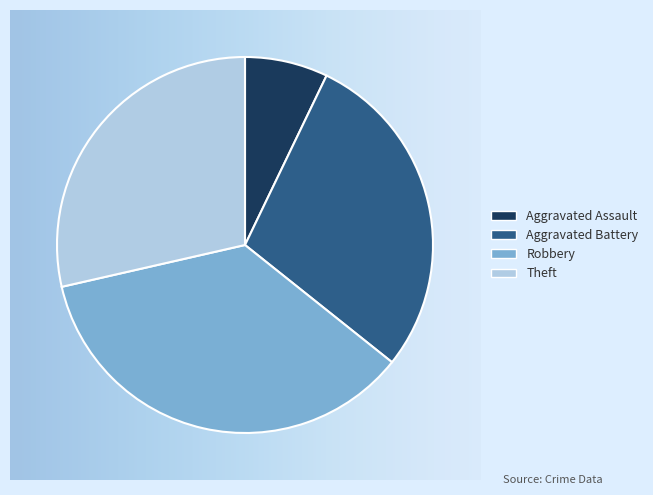

Is there a majority slice in this chart?

No